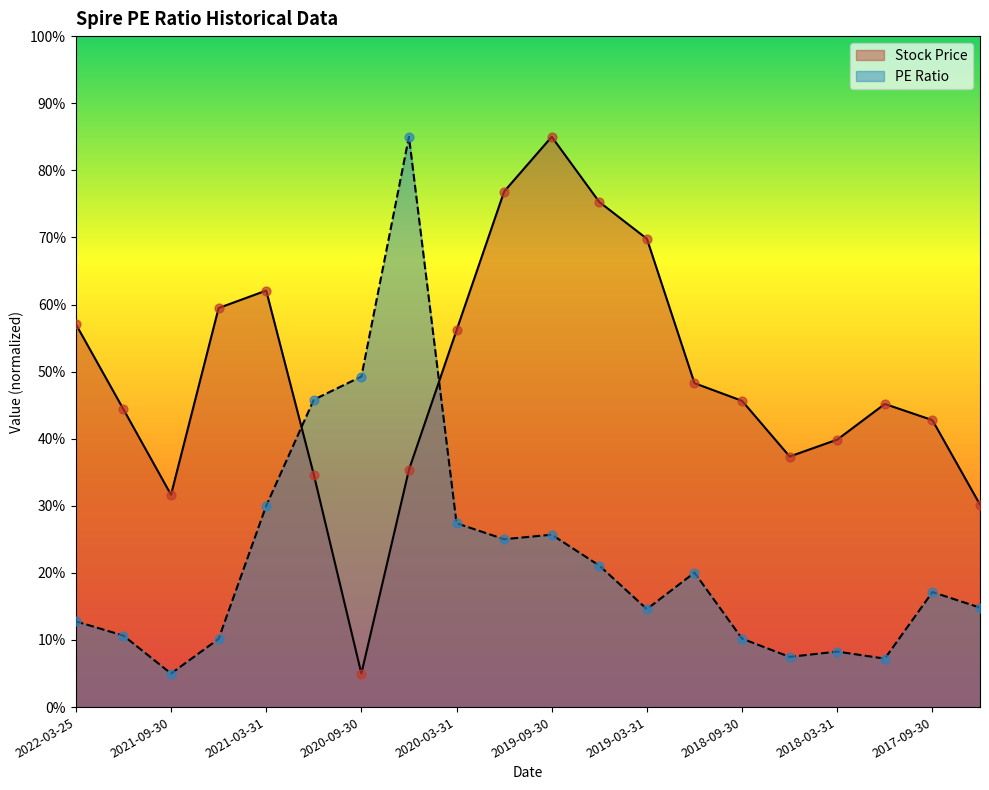

Which series has the largest Y range (max minus min)?

Stock Price